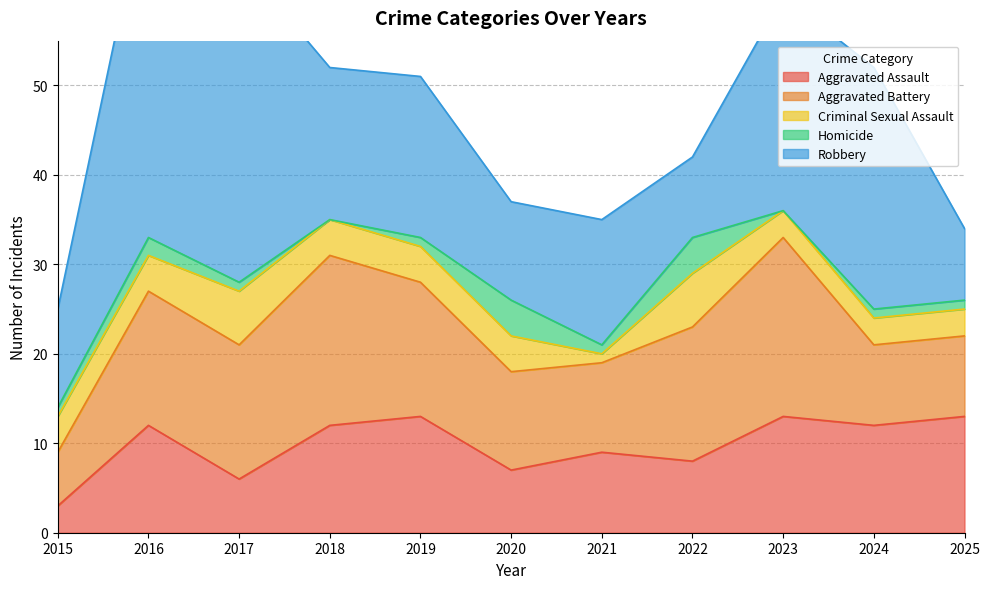

What are all the series names shown in the legend?

Aggravated Assault, Aggravated Battery, Criminal Sexual Assault, Homicide, Robbery